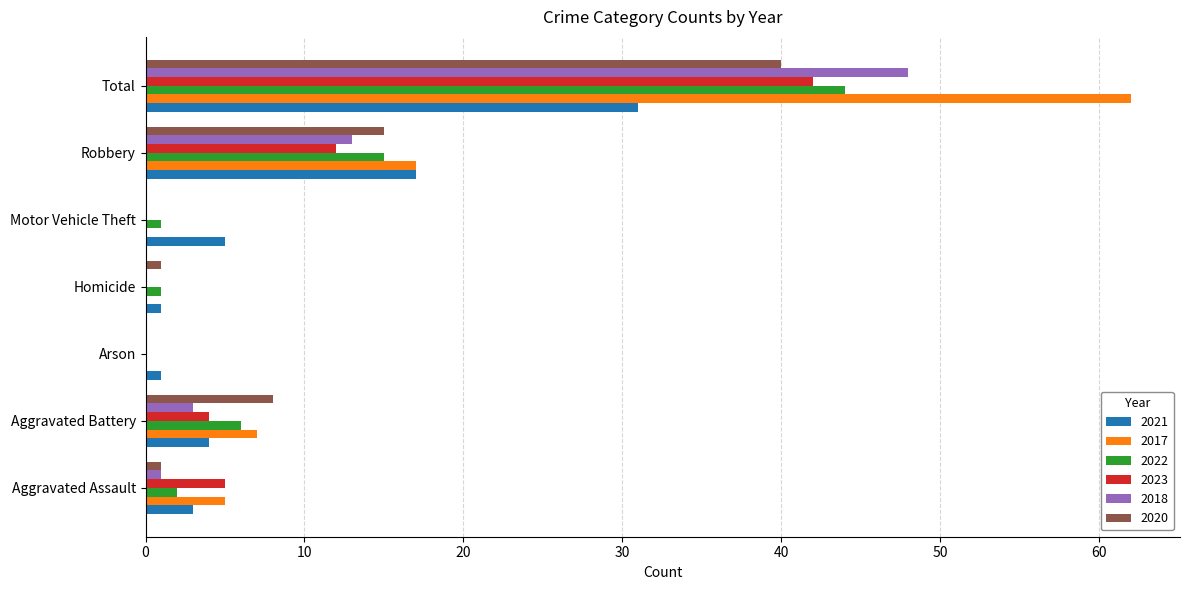

At which category does the chart reach its peak across all series?

Total